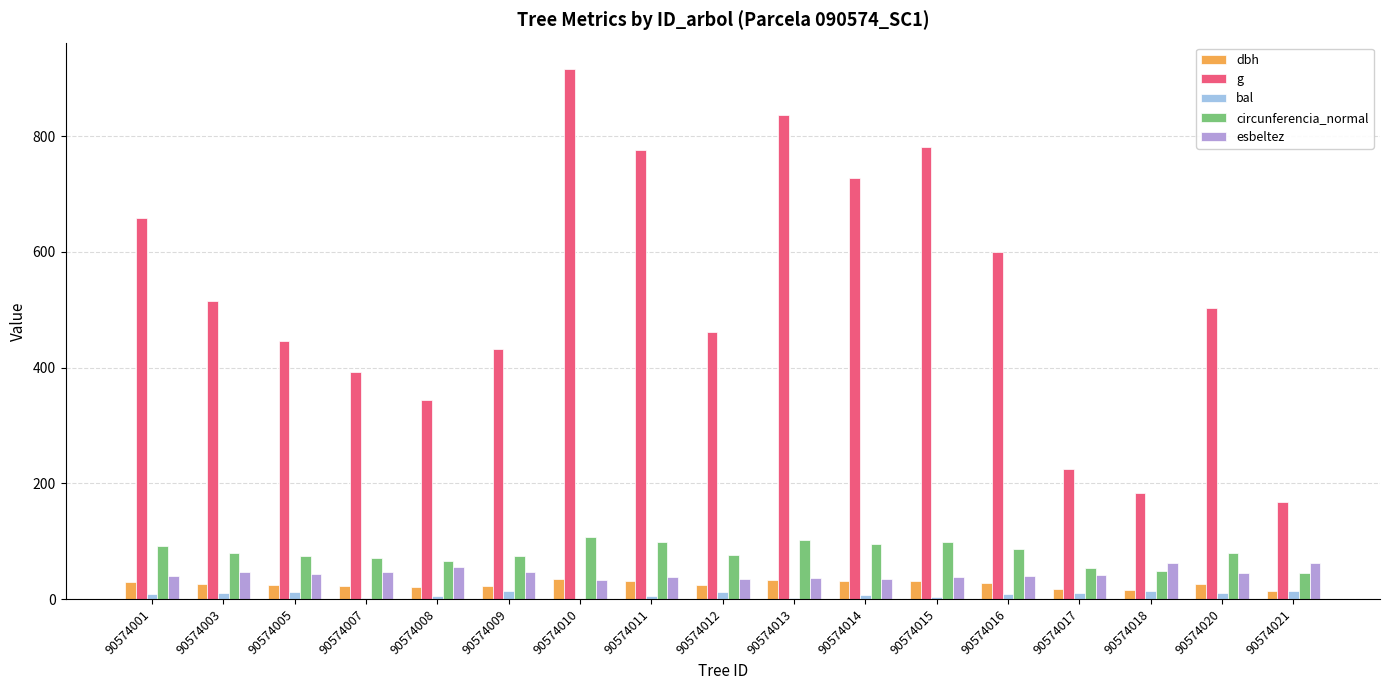

What is the average value of the esbeltez series?

43.8